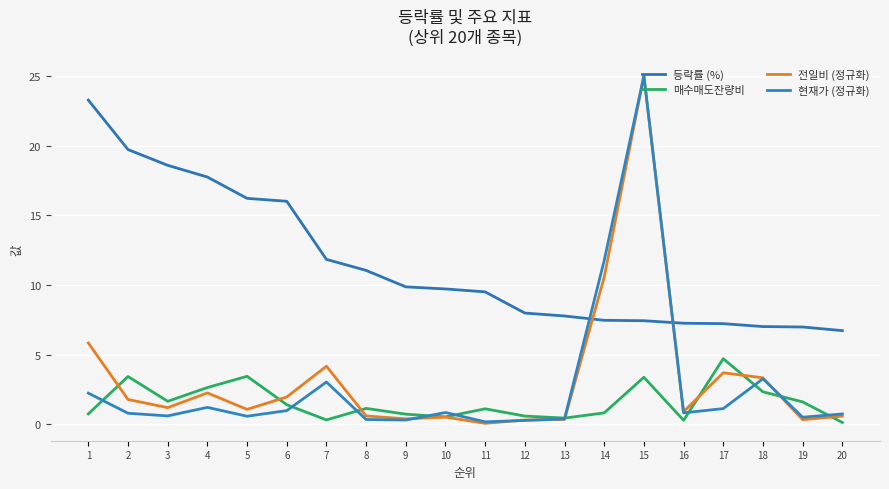

At which category does 전일비 (정규화) reach its first local peak?

4